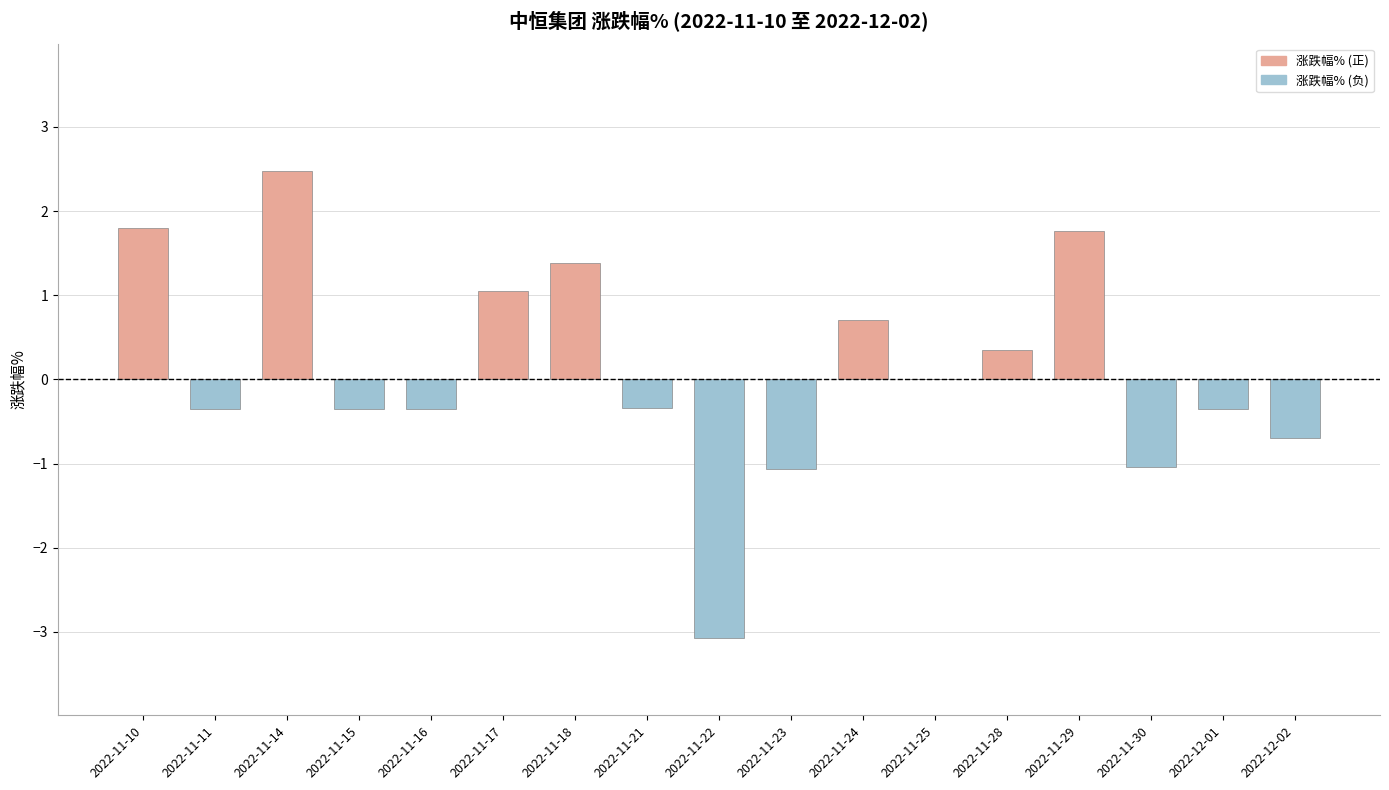

Reading left to right, transcribe all the data shown in this chart.

涨跌幅% (正): 1.8	0.0	2.5	0.0	0.0	1.1	1.4	0.0	0.0	0.0	0.7	0.0	0.3	1.8	0.0	0.0	0.0
涨跌幅% (负): 0.0	-0.3	0.0	-0.3	-0.3	0.0	0.0	-0.3	-3.1	-1.1	0.0	0.0	0.0	0.0	-1.0	-0.3	-0.7